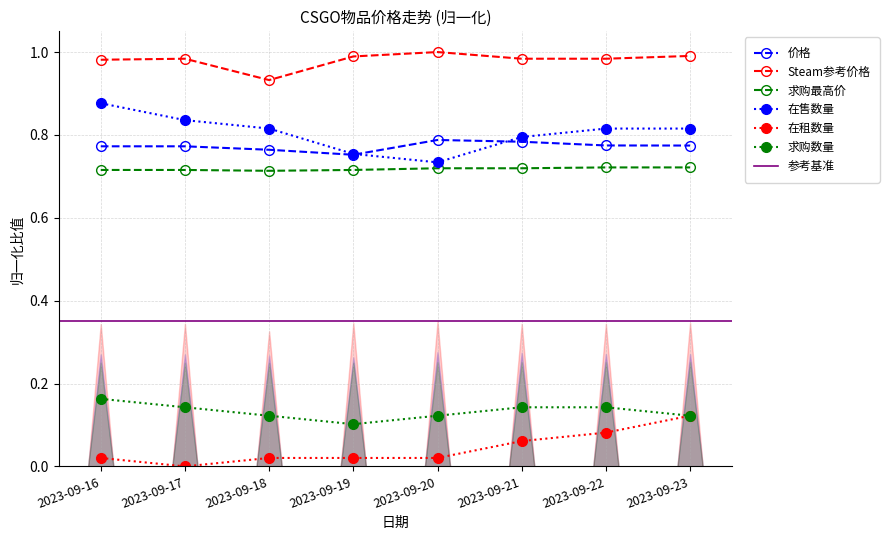

Reading left to right, what are all the values shown in this chart?

价格: 0.8	0.8	0.8	0.8	0.8	0.8	0.8	0.8
Steam参考价格: 1.0	1.0	0.9	1.0	1.0	1.0	1.0	1.0
求购最高价: 0.7	0.7	0.7	0.7	0.7	0.7	0.7	0.7
在售数量: 0.9	0.8	0.8	0.8	0.7	0.8	0.8	0.8
在租数量: 0.0	0.0	0.0	0.0	0.0	0.1	0.1	0.1
求购数量: 0.2	0.1	0.1	0.1	0.1	0.1	0.1	0.1